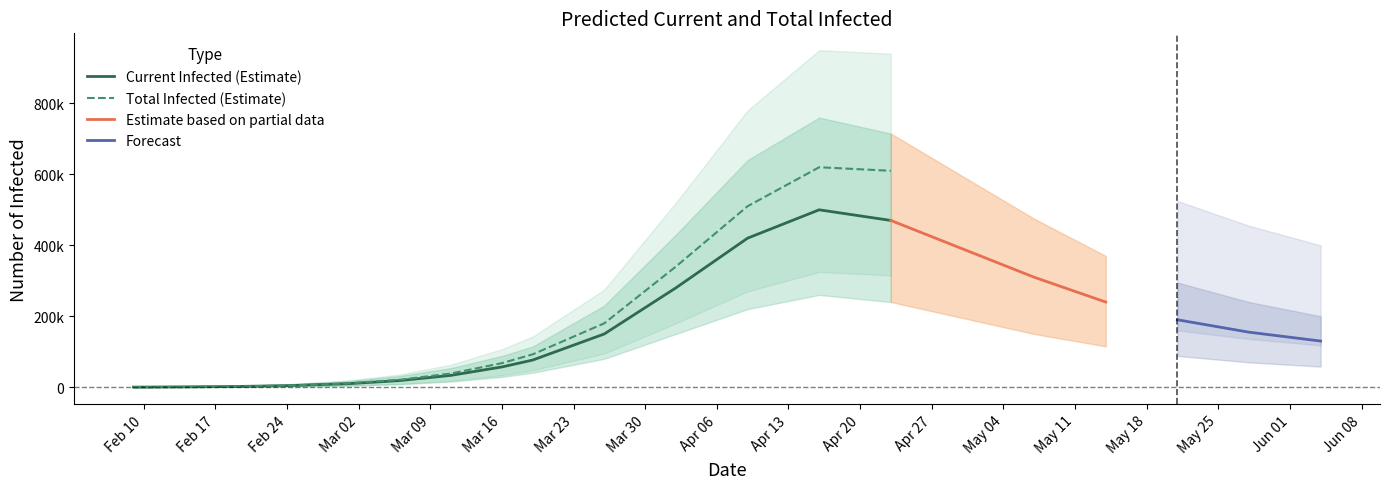

What is the sum of the predicted_current_infected_upper values at 6 and 14?

648873